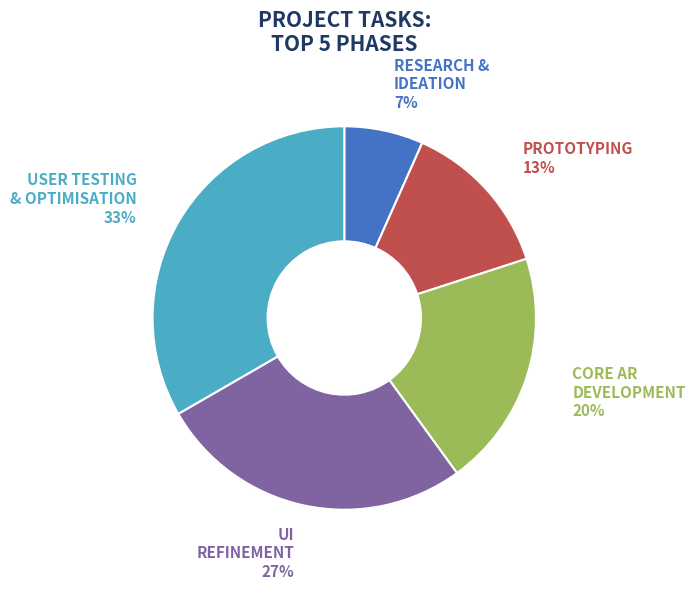

Is it true that PROTOTYPING is 13% of the pie?

True